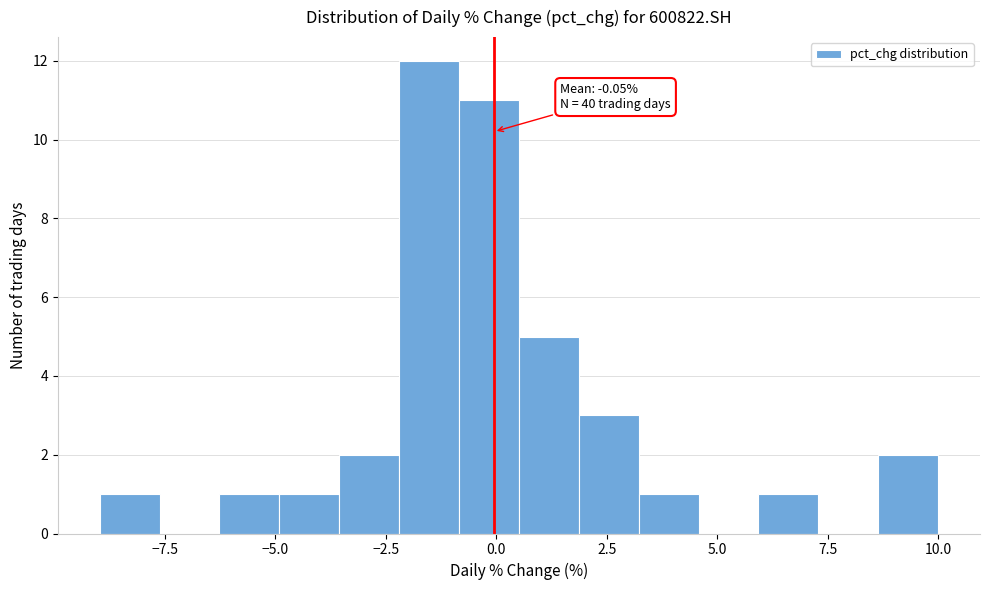

Around what value on the x-axis is the tallest bar? Give the approximate position of its centre, as read against the axis.

-1.5